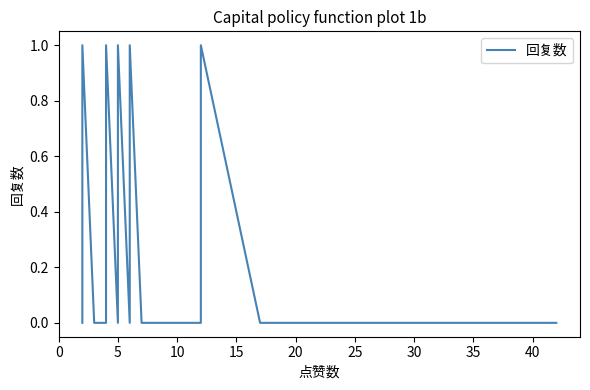

Is it true that the value at 23 is -1?

False